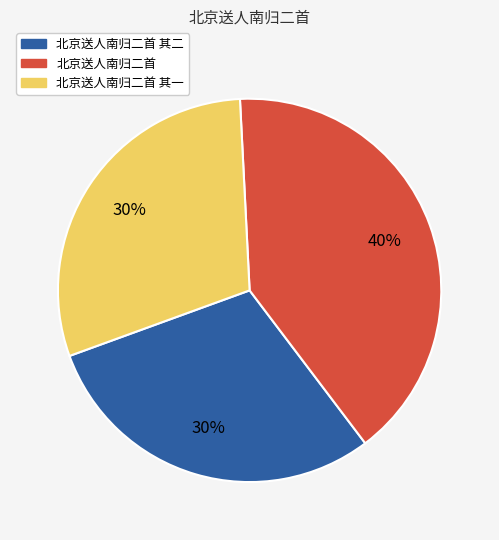

Does any single category account for the majority?

No